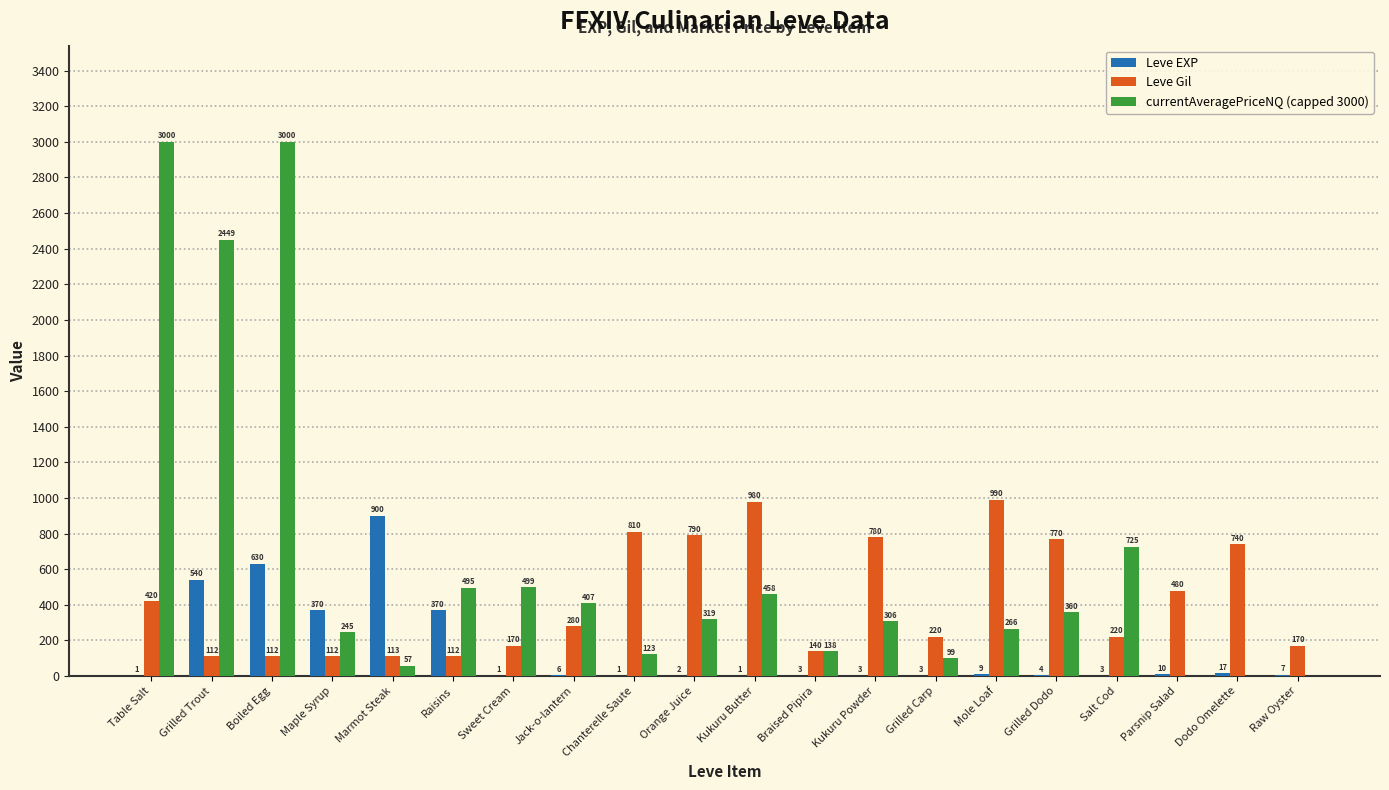

What value does the Leve EXP series have at Mole Loaf?

9.0